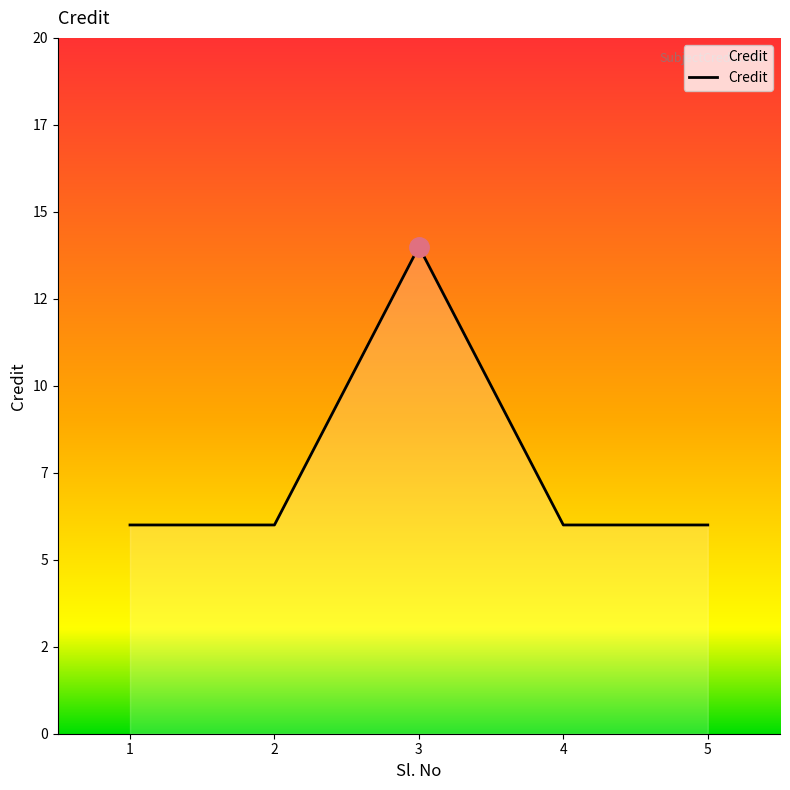

List the labels in order of value, largest first.

3, 1, 2, 4, 5